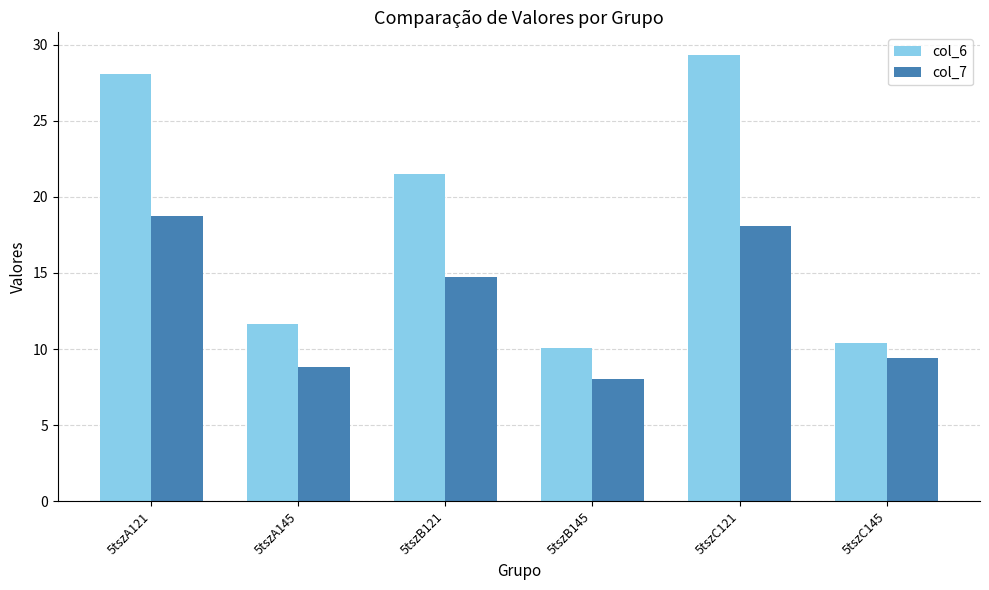

What position from the left is 5tszB145?

4